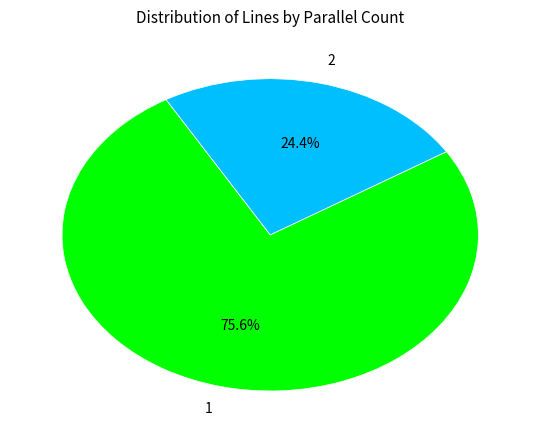

Approximately how many times larger is the value at 1 compared to 2?

3.1